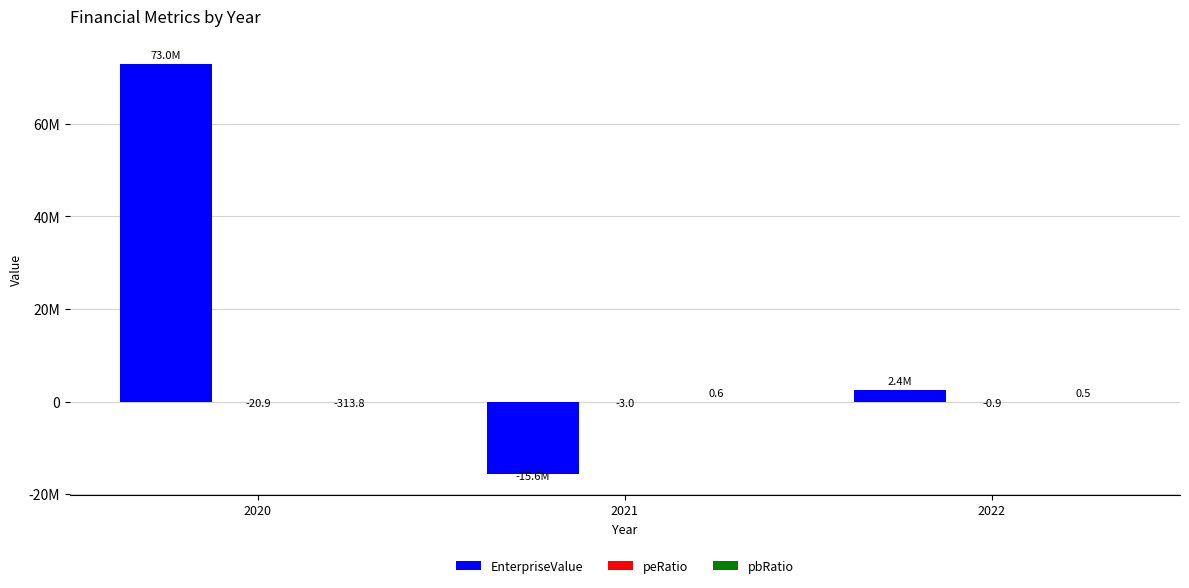

What is the sum of all EnterpriseValue values?

59752133.3